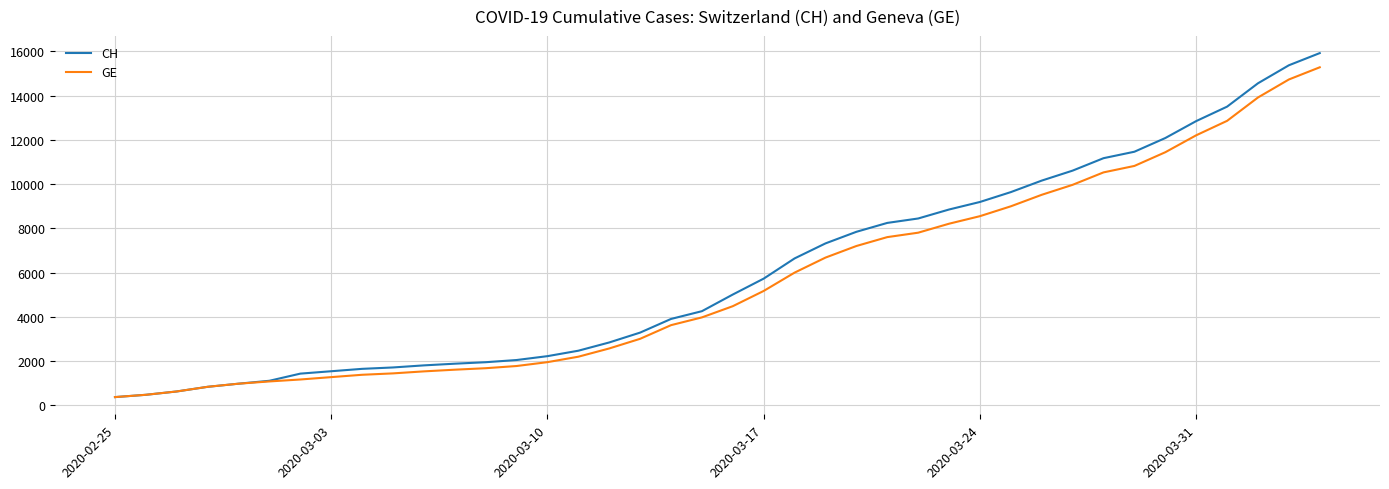

What are all the series names shown in the legend?

CH, GE